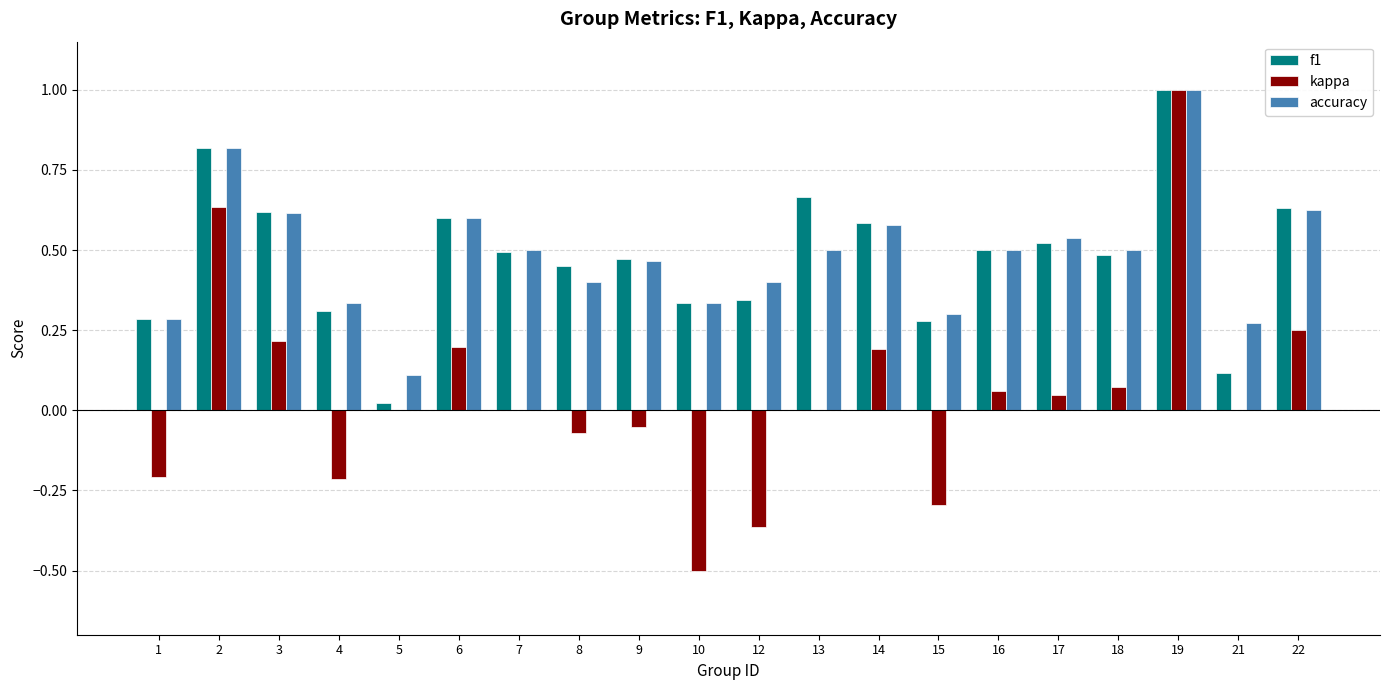

How many data points does each series have?

20